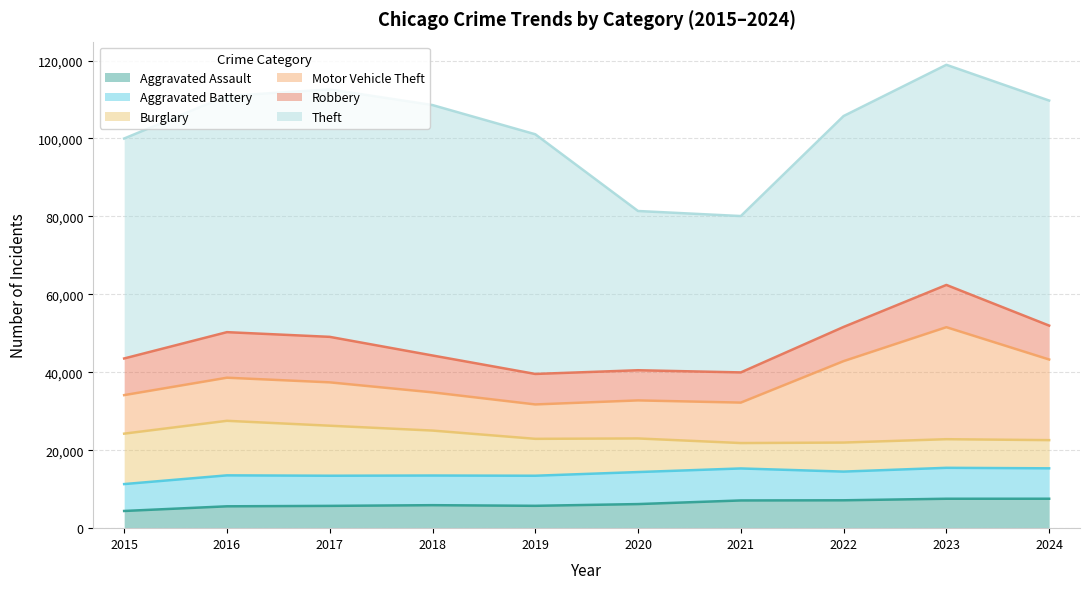

Is the value of Aggravated Battery at 2017 greater than the value of Robbery at 2015?

No